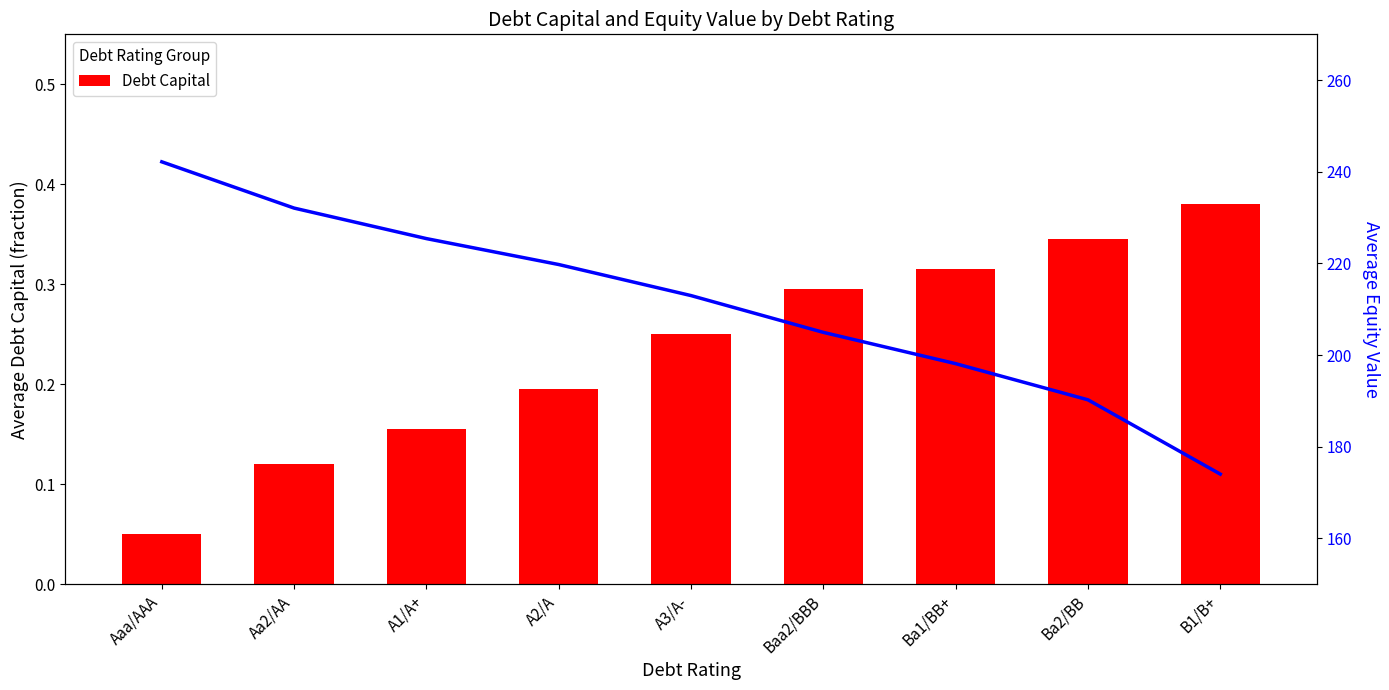

What is the total value across all series at B1/B+?

174.4